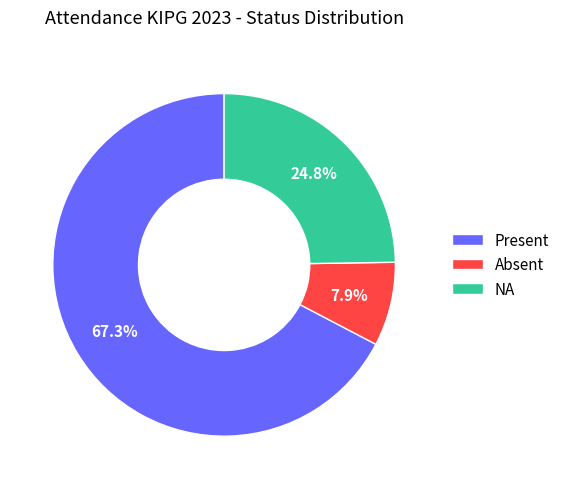

How many segments does this pie chart have?

3